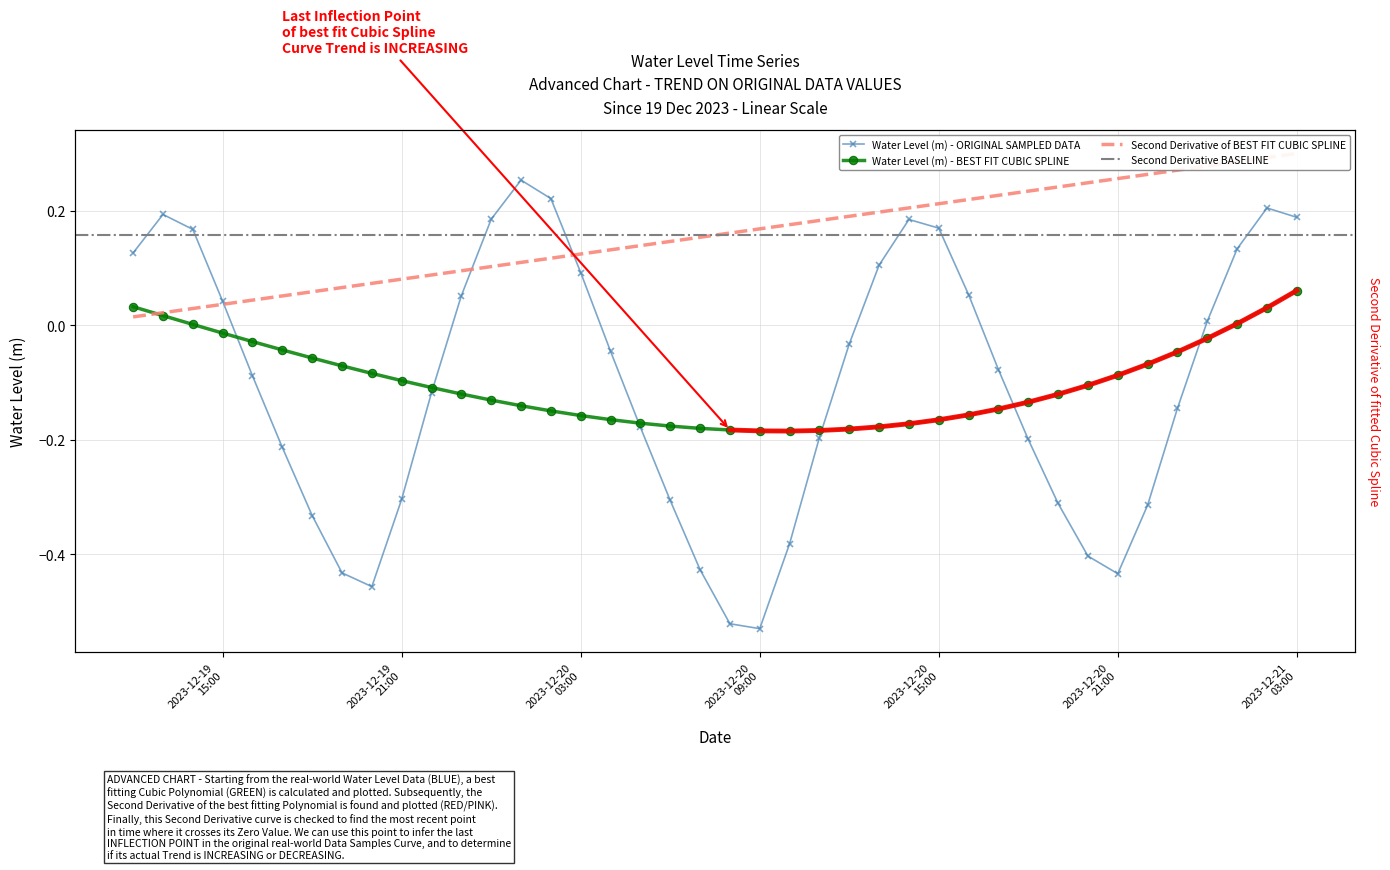

List the labels in order of value, smallest first.

2023-12-20 09:00:00, 2023-12-20 08:00:00, 2023-12-19 20:00:00, 2023-12-20 21:00:00, 2023-12-19 19:00:00, 2023-12-20 07:00:00, 2023-12-20 20:00:00, 2023-12-20 10:00:00, 2023-12-19 18:00:00, 2023-12-20 22:00:00, 2023-12-20 19:00:00, 2023-12-20 06:00:00, 2023-12-19 21:00:00, 2023-12-19 17:00:00, 2023-12-20 18:00:00, 2023-12-20 11:00:00, 2023-12-20 05:00:00, 2023-12-20 23:00:00, 2023-12-19 22:00:00, 2023-12-19 16:00:00, 2023-12-20 17:00:00, 2023-12-20 04:00:00, 2023-12-20 12:00:00, 2023-12-21 00:00:00, 2023-12-19 15:00:00, 2023-12-19 23:00:00, 2023-12-20 16:00:00, 2023-12-20 03:00:00, 2023-12-20 13:00:00, 2023-12-19 12:00:00, 2023-12-21 01:00:00, 2023-12-19 14:00:00, 2023-12-20 15:00:00, 2023-12-20 14:00:00, 2023-12-20 00:00:00, 2023-12-21 03:00:00, 2023-12-19 13:00:00, 2023-12-21 02:00:00, 2023-12-20 02:00:00, 2023-12-20 01:00:00